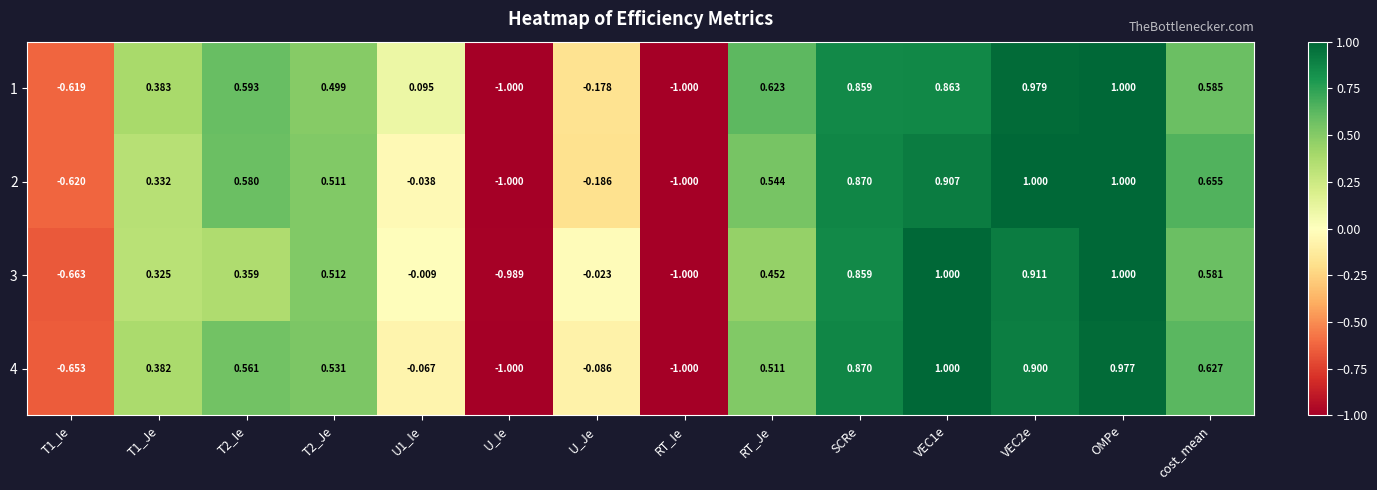

Is the value of 4 at T2_Ie greater than the value of 2 at U_Je?

Yes